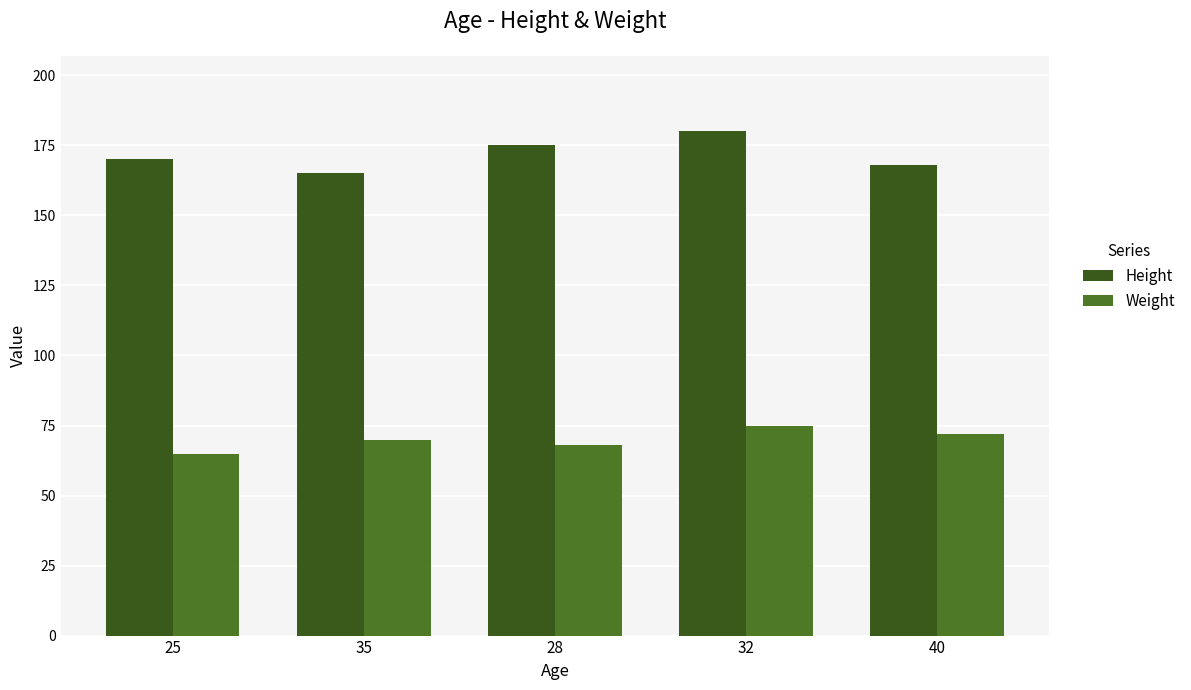

What is the difference between the maximum and minimum values in the Height series?

15